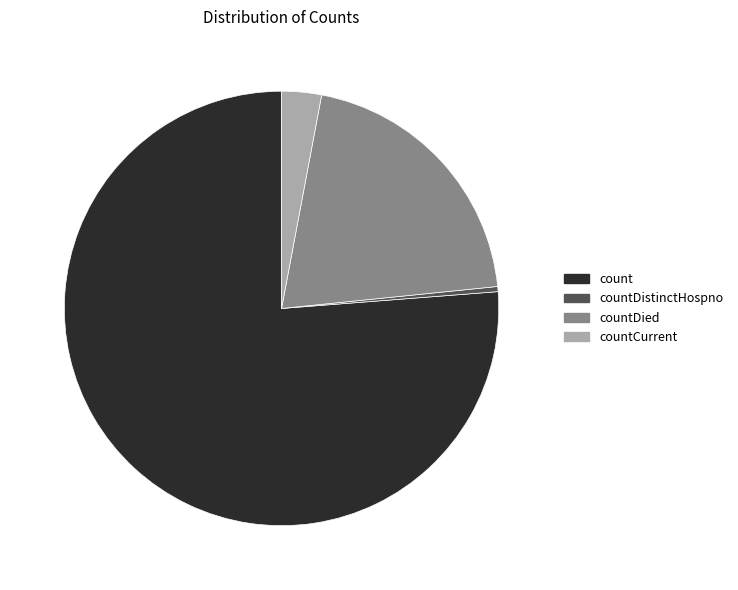

Which category has the smallest portion of the pie?

countDistinctHospno